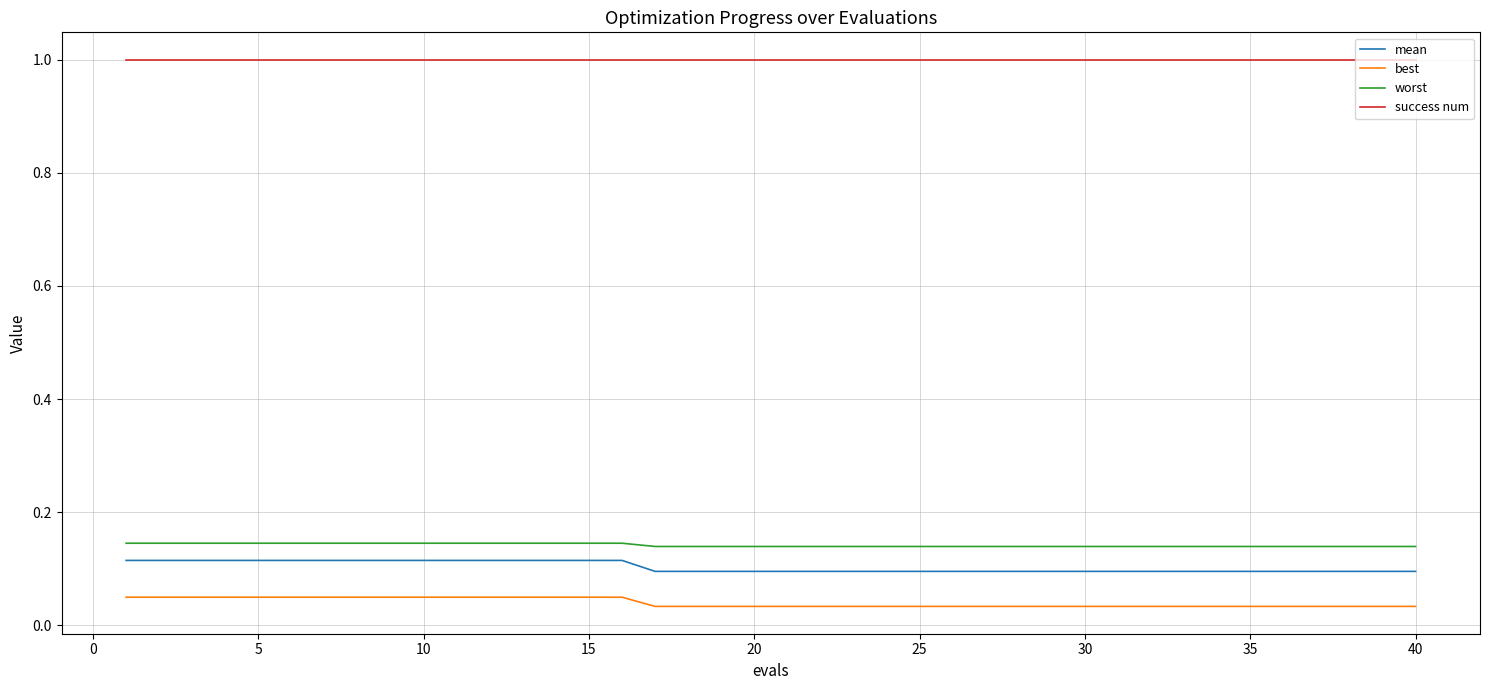

What is the greatest value displayed?

1.0